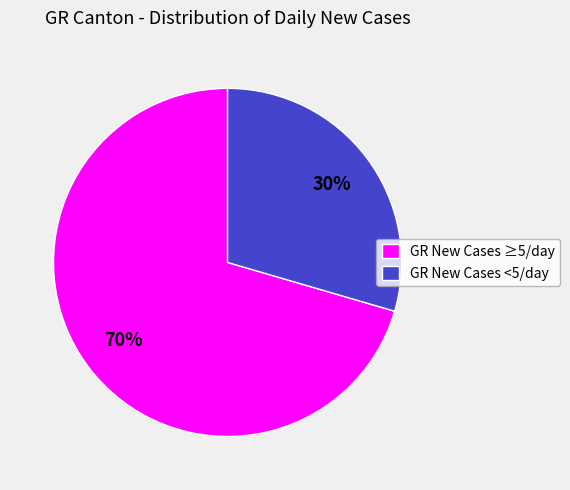

To the nearest percent, what is the average slice percentage?

50%